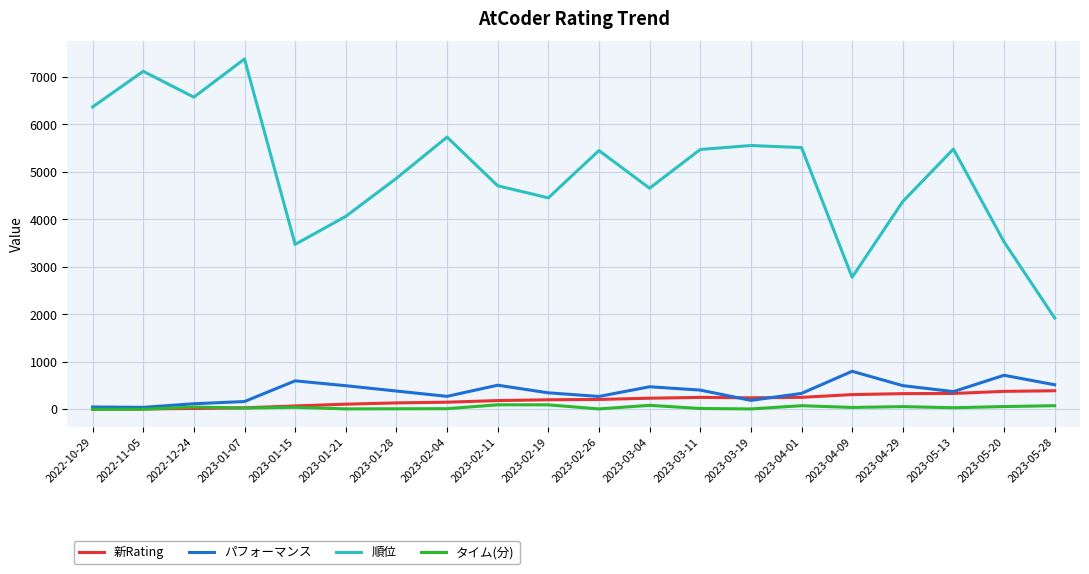

Between 2023-04-01 and 2023-04-29, which series saw the biggest shift?

順位